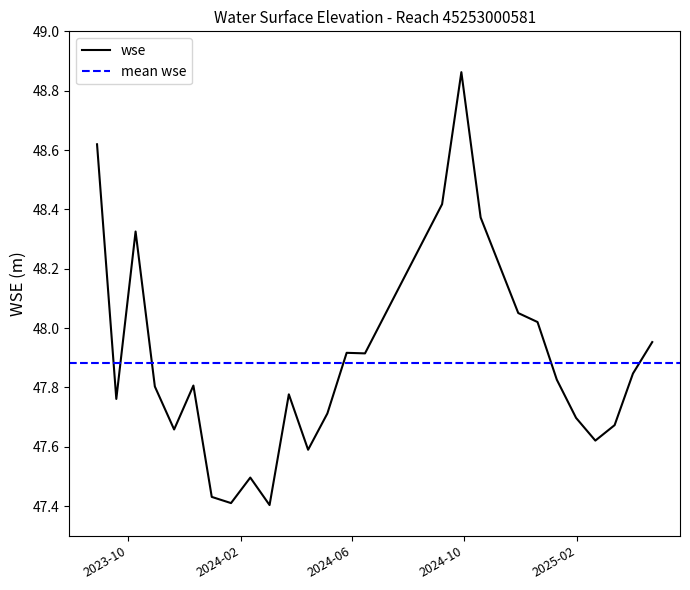

Where is the first local minimum?

2023-09-18